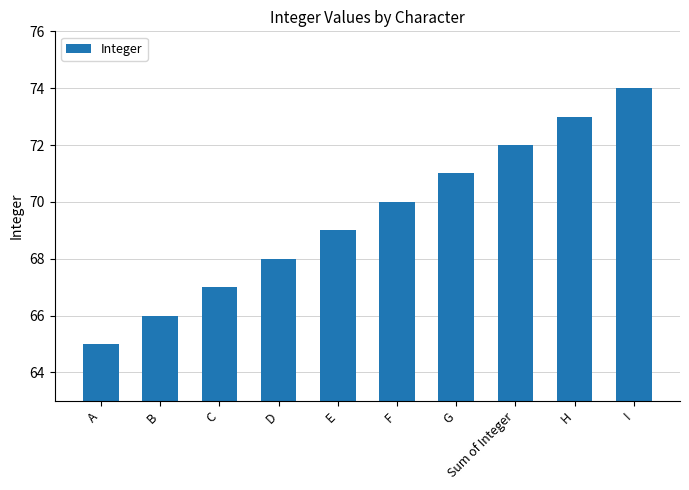

Which has a higher value, Sum of Integer or I?

I